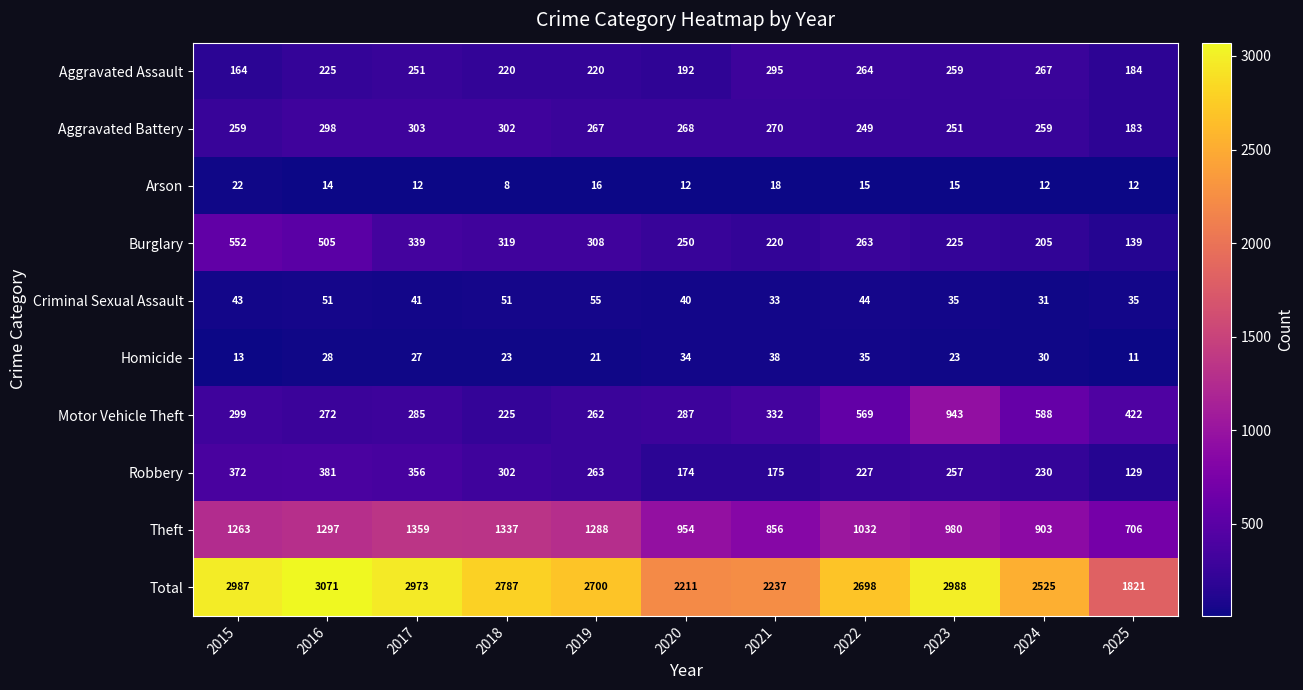

What is the average value of the Total series?

2636